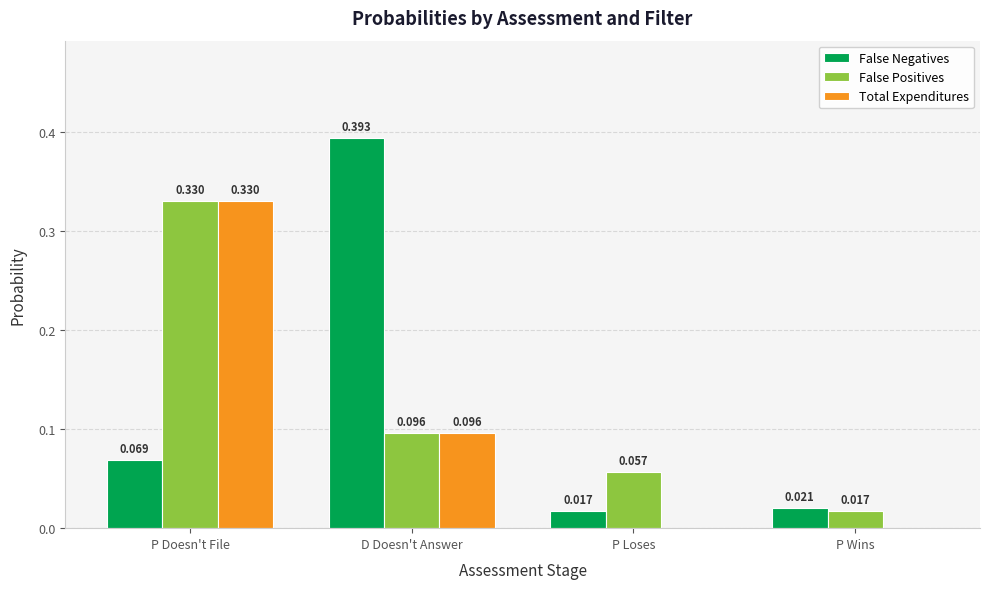

At which category is the sum across all series the highest?

P Doesn't File